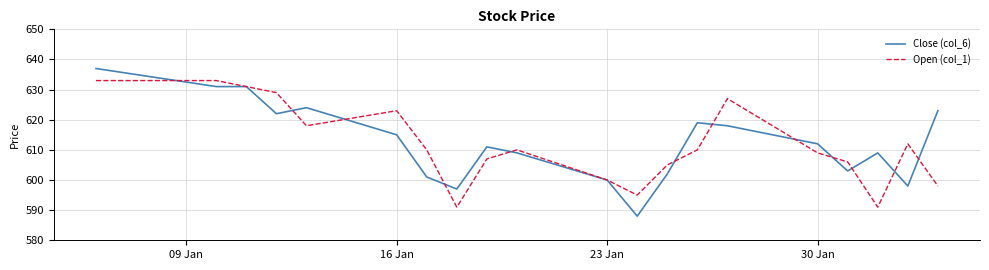

List the series in order of their peak value, highest first.

Close (col_6), Open (col_1)